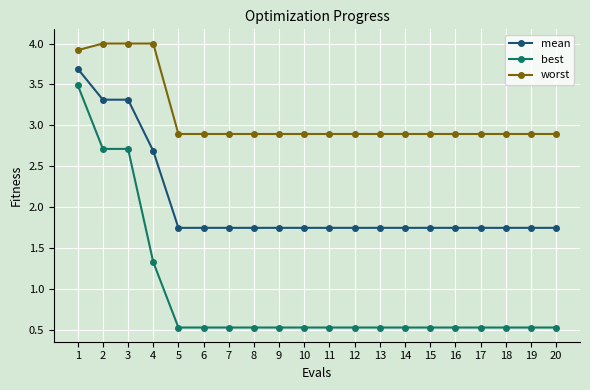

What is the minimum value for best?

0.5